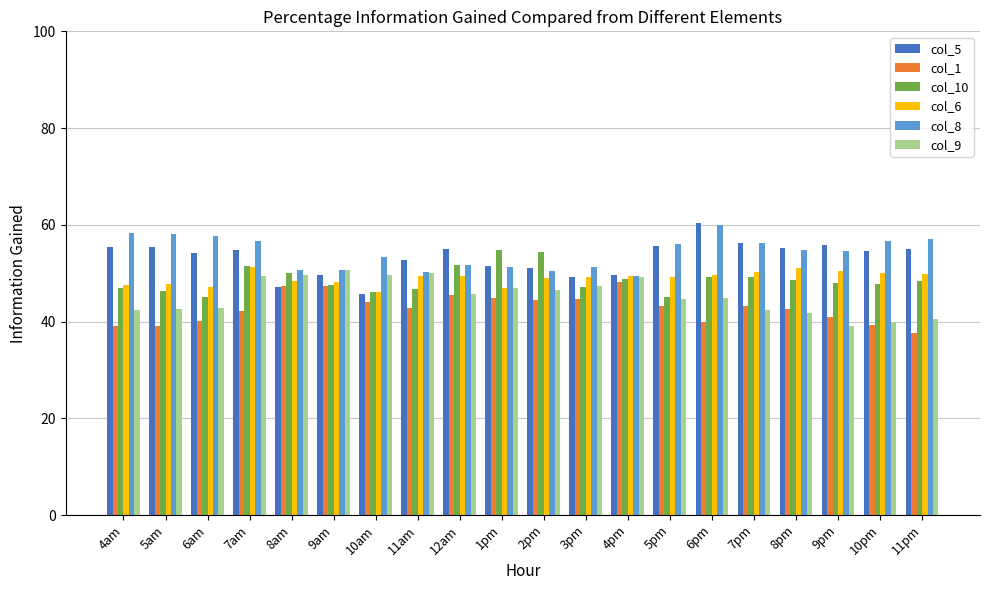

What is the total value across all series at 8pm?

294.1